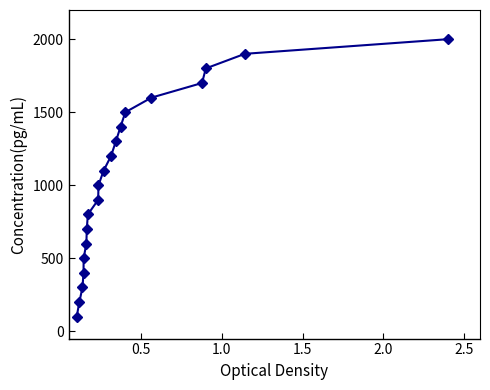

What is the value of the 5th point from the left?

500